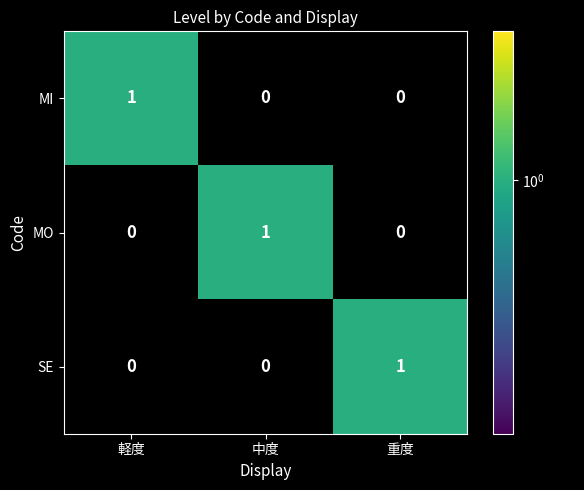

Count the MO values in the range 0 to 1.

3